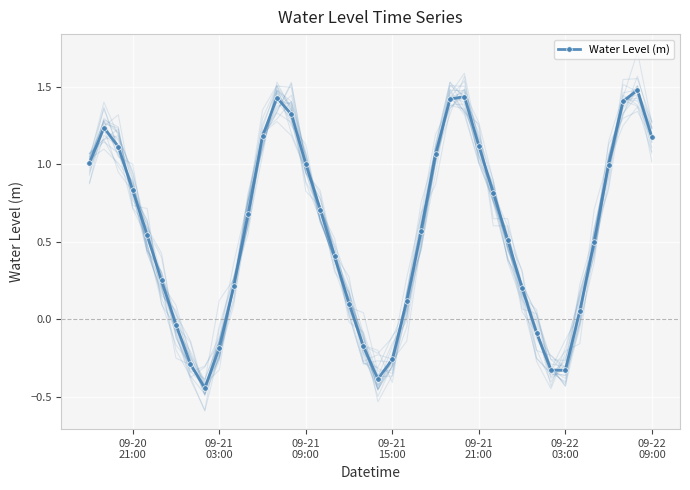

Reading left to right, extract all data points from this chart.

1.0	1.2	1.1	0.8	0.5	0.2	-0.0	-0.3	-0.4	-0.2	0.2	0.7	1.2	1.4	1.3	1.0	0.7	0.4	0.1	-0.2	-0.4	-0.3	0.1	0.6	1.1	1.4	1.4	1.1	0.8	0.5	0.2	-0.1	-0.3	-0.3	0.1	0.5	1.0	1.4	1.5	1.2